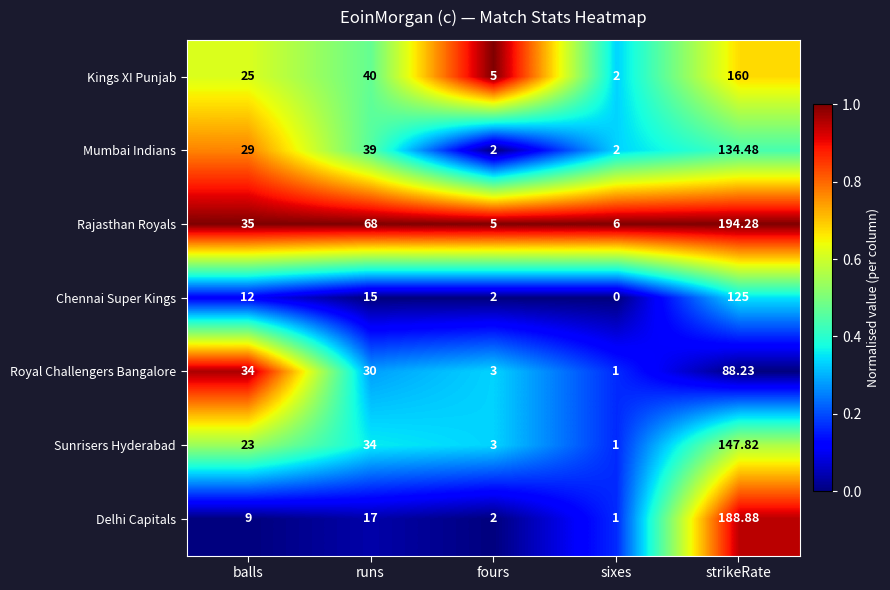

Which label corresponds to the smallest value in the chart?

sixes